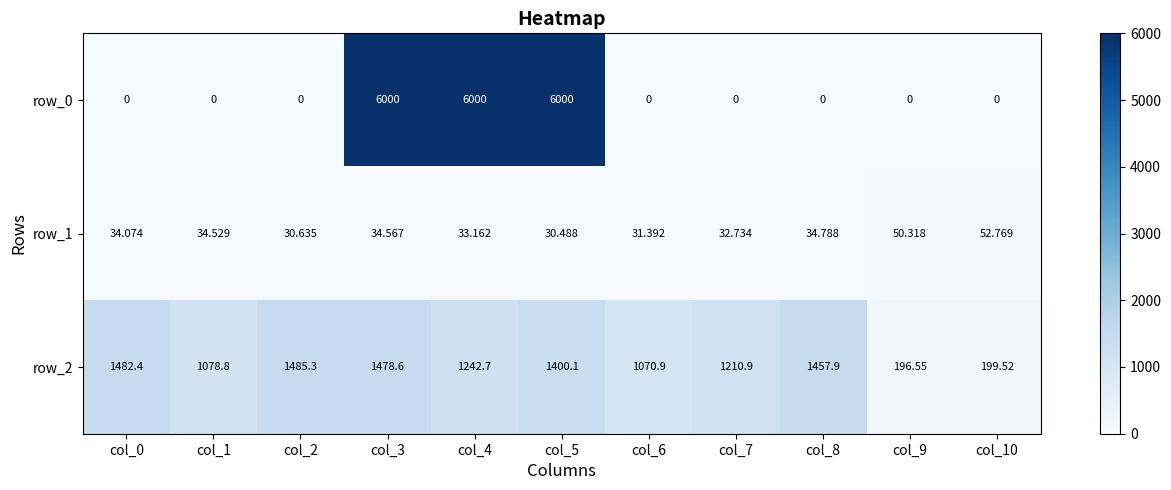

What is the approximate value of row_1 at col_6?

31.4